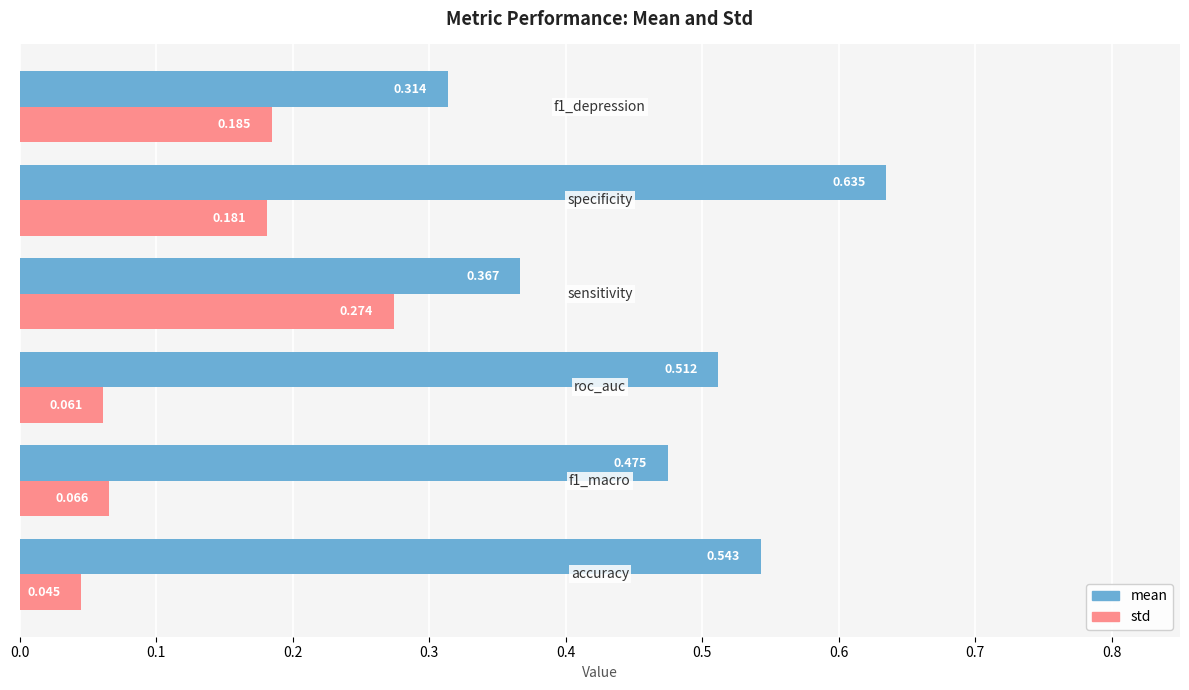

How many std values are between 0 and 1?

6